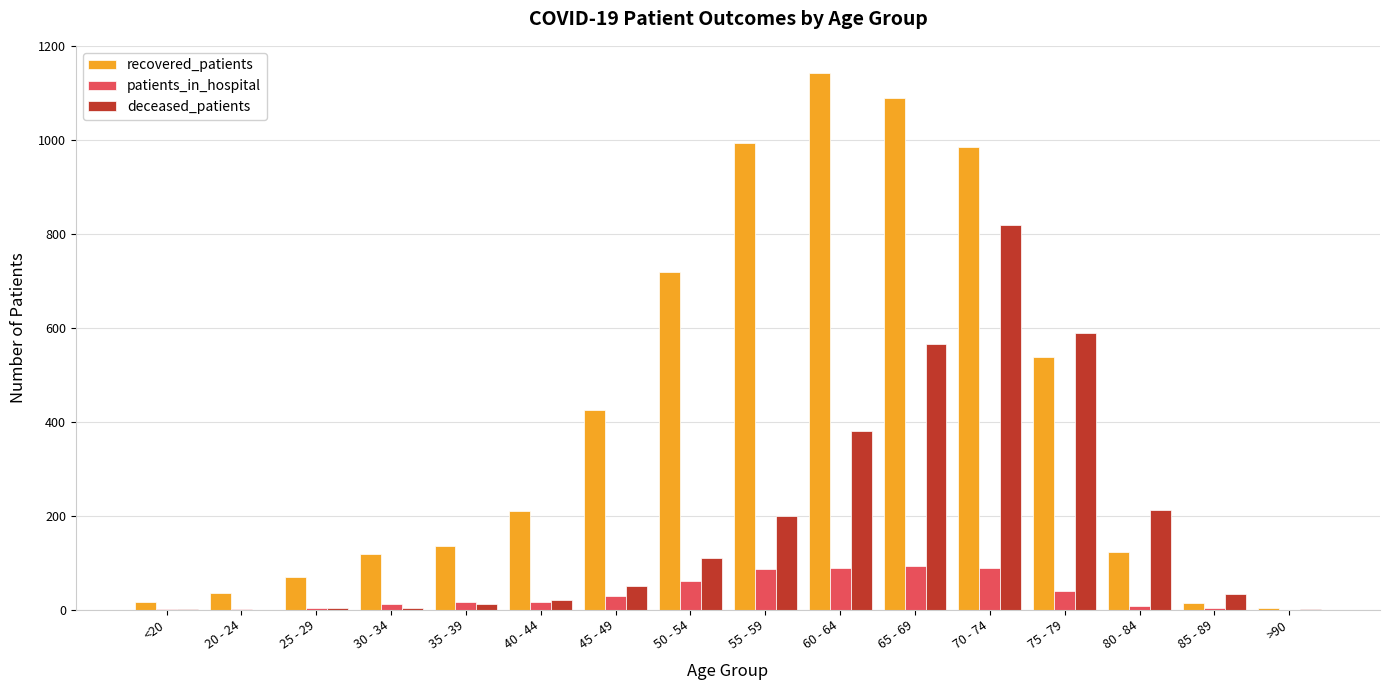

Which series has the largest total across all categories?

recovered_patients